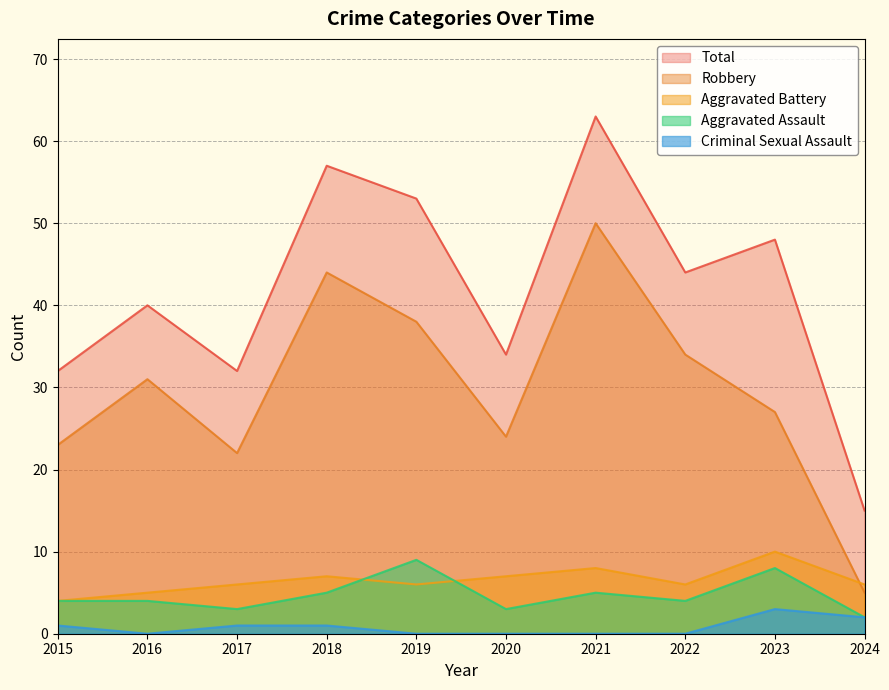

What is the difference between the maximum and minimum values in the Criminal Sexual Assault series?

3